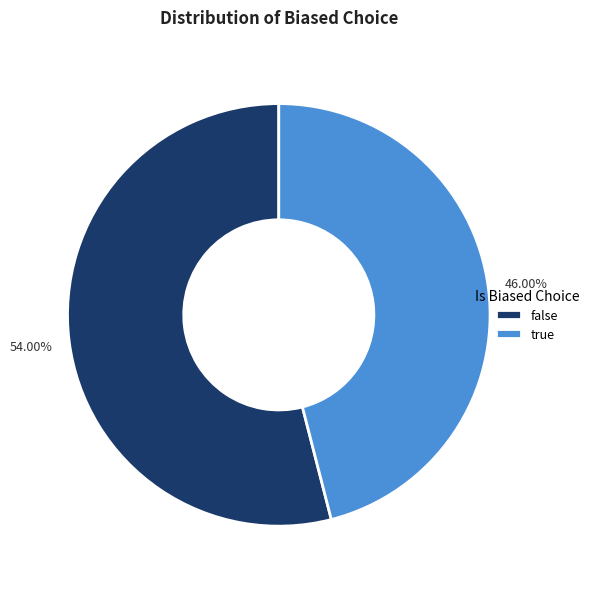

Rank the categories by value from lowest to highest.

true, false